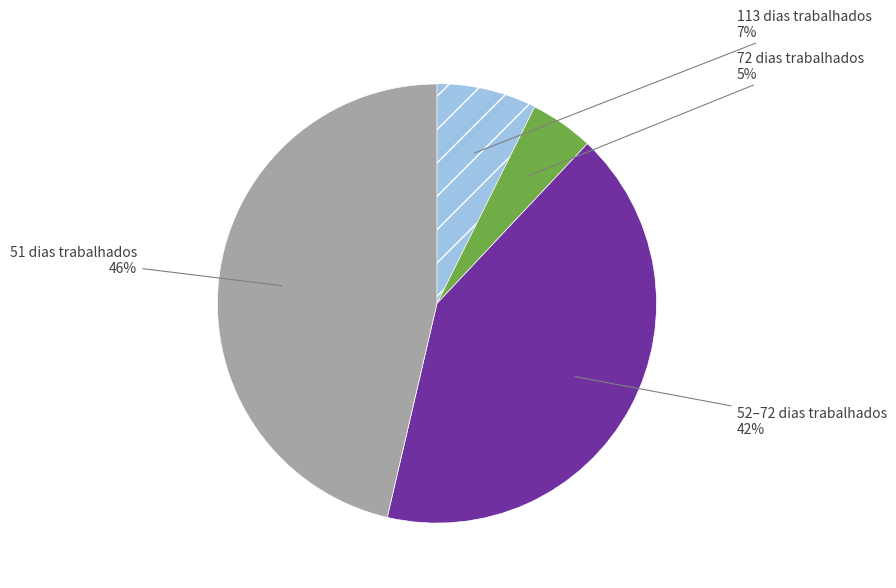

Does any single category account for the majority?

No